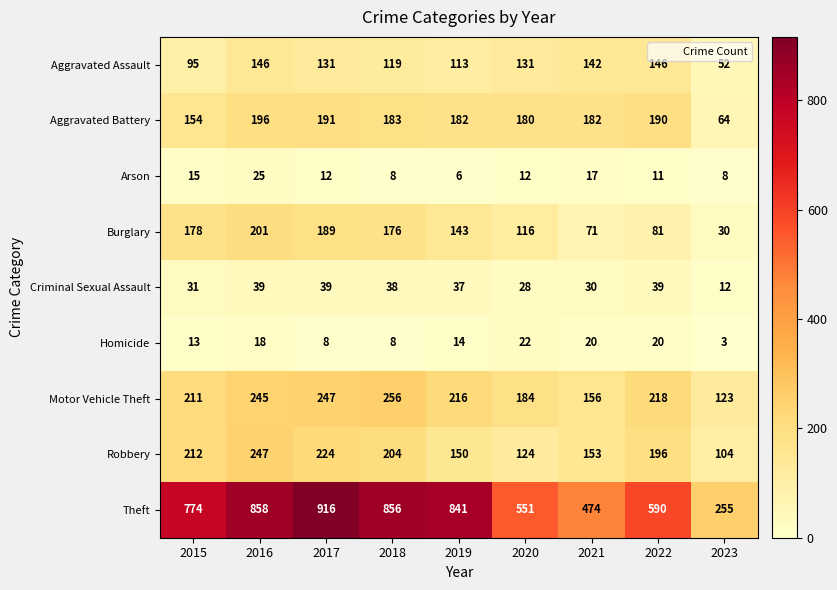

What is the average value of the Burglary series?

132